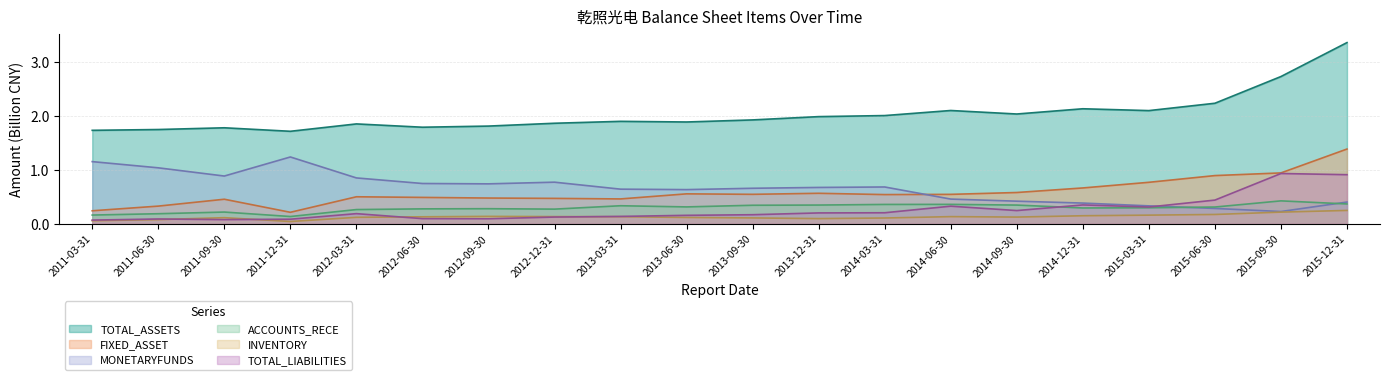

True or false: ACCOUNTS_RECE has a value of 0.3 at 2015-03-31.

True